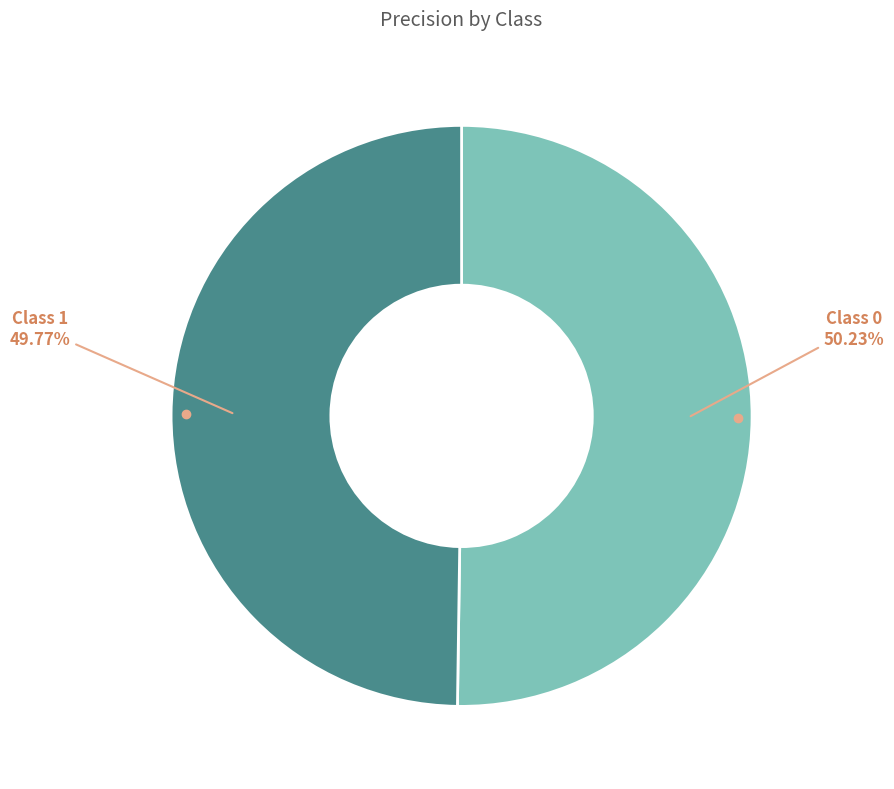

How many slices are in this pie chart?

2